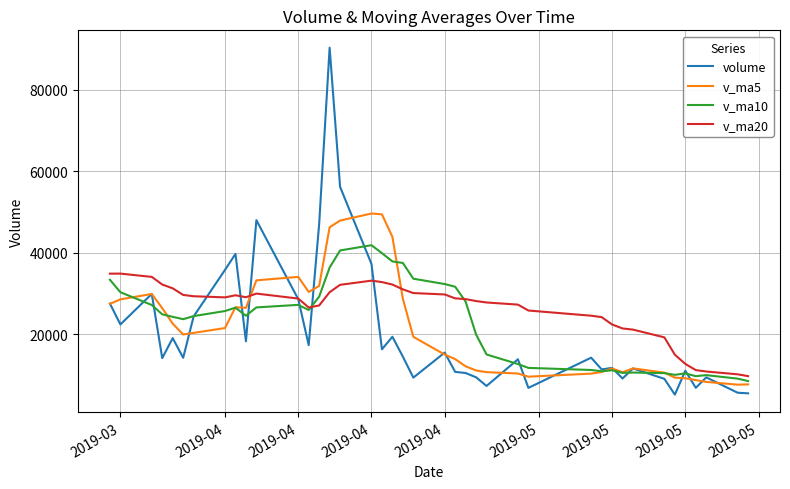

What is the minimum value for v_ma10?

8537.4